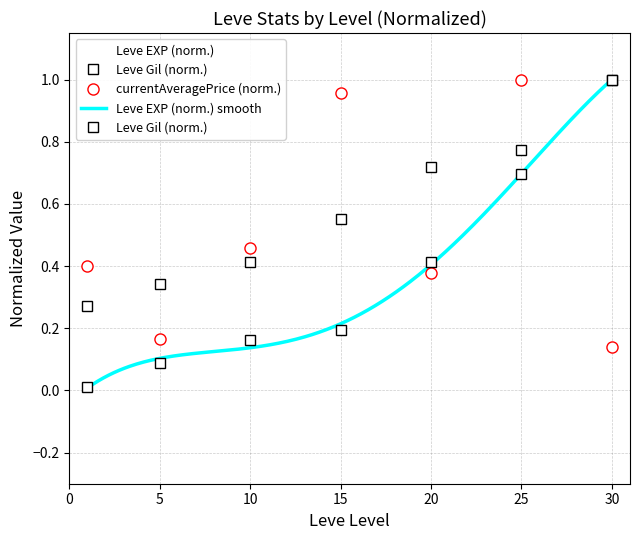

Is it true that Leve Gil equals 0.7 at 20?

True